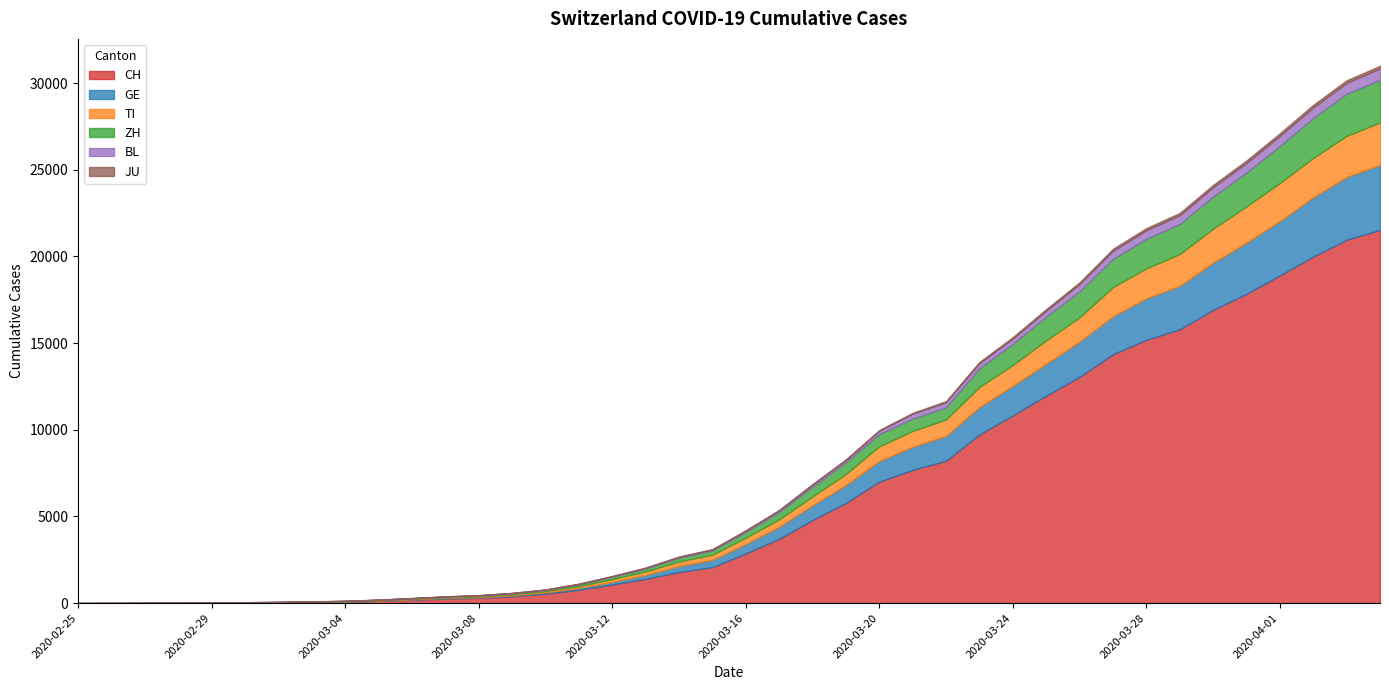

Reading left to right, transcribe all the data shown in this chart.

CH: 2020-02-25=0	2020-02-26=2	2020-02-27=6	2020-02-28=13	2020-02-29=23	2020-03-01=29	2020-03-02=40	2020-03-03=59	2020-03-04=83	2020-03-05=125	2020-03-06=197	2020-03-07=257	2020-03-08=303	2020-03-09=396	2020-03-10=542	2020-03-11=766	2020-03-12=1072	2020-03-13=1398	2020-03-14=1795	2020-03-15=2072	2020-03-16=2864	2020-03-17=3710	2020-03-18=4793	2020-03-19=5781	2020-03-20=7005	2020-03-21=7686	2020-03-22=8217	2020-03-23=9727	2020-03-24=10831	2020-03-25=11970	2020-03-26=13054	2020-03-27=14356	2020-03-28=15195	2020-03-29=15798	2020-03-30=16920	2020-03-31=17842	2020-04-01=18908	2020-04-02=19997	2020-04-03=20965	2020-04-04=21535
GE: 2020-02-25=0	2020-02-26=1	2020-02-27=1	2020-02-28=4	2020-02-29=8	2020-03-01=9	2020-03-02=10	2020-03-03=13	2020-03-04=14	2020-03-05=17	2020-03-06=25	2020-03-07=38	2020-03-08=40	2020-03-09=56	2020-03-10=76	2020-03-11=109	2020-03-12=150	2020-03-13=222	2020-03-14=340	2020-03-15=423	2020-03-16=544	2020-03-17=692	2020-03-18=848	2020-03-19=1027	2020-03-20=1194	2020-03-21=1331	2020-03-22=1430	2020-03-23=1582	2020-03-24=1699	2020-03-25=1837	2020-03-26=2033	2020-03-27=2190	2020-03-28=2393	2020-03-29=2505	2020-03-30=2721	2020-03-31=2958	2020-04-01=3137	2020-04-02=3420	2020-04-03=3621	2020-04-04=3753
TI: 2020-02-25=0	2020-02-26=1	2020-02-27=1	2020-02-28=1	2020-02-29=2	2020-03-01=2	2020-03-02=4	2020-03-03=8	2020-03-04=13	2020-03-05=25	2020-03-06=28	2020-03-07=41	2020-03-08=49	2020-03-09=61	2020-03-10=75	2020-03-11=108	2020-03-12=163	2020-03-13=206	2020-03-14=265	2020-03-15=293	2020-03-16=368	2020-03-17=426	2020-03-18=511	2020-03-19=638	2020-03-20=849	2020-03-21=916	2020-03-22=945	2020-03-23=1162	2020-03-24=1209	2020-03-25=1354	2020-03-26=1401	2020-03-27=1688	2020-03-28=1727	2020-03-29=1837	2020-03-30=1962	2020-03-31=2091	2020-04-01=2195	2020-04-02=2271	2020-04-03=2377	2020-04-04=2442
ZH: 2020-02-25=0	2020-02-26=0	2020-02-27=2	2020-02-28=2	2020-02-29=6	2020-03-01=7	2020-03-02=10	2020-03-03=13	2020-03-04=15	2020-03-05=23	2020-03-06=29	2020-03-07=34	2020-03-08=40	2020-03-09=49	2020-03-10=62	2020-03-11=101	2020-03-12=140	2020-03-13=163	2020-03-14=218	2020-03-15=250	2020-03-16=326	2020-03-17=429	2020-03-18=568	2020-03-19=679	2020-03-20=711	2020-03-21=711	2020-03-22=711	2020-03-23=1075	2020-03-24=1223	2020-03-25=1370	2020-03-26=1502	2020-03-27=1629	2020-03-28=1703	2020-03-29=1735	2020-03-30=1861	2020-03-31=1952	2020-04-01=2141	2020-04-02=2305	2020-04-03=2433	2020-04-04=2466
BL: 2020-02-25=0	2020-02-26=0	2020-02-27=0	2020-02-28=1	2020-02-29=2	2020-03-01=2	2020-03-02=2	2020-03-03=2	2020-03-04=2	2020-03-05=6	2020-03-06=6	2020-03-07=15	2020-03-08=19	2020-03-09=20	2020-03-10=22	2020-03-11=26	2020-03-12=26	2020-03-13=42	2020-03-14=47	2020-03-15=54	2020-03-16=76	2020-03-17=89	2020-03-18=116	2020-03-19=134	2020-03-20=184	2020-03-21=282	2020-03-22=289	2020-03-23=302	2020-03-24=306	2020-03-25=341	2020-03-26=422	2020-03-27=466	2020-03-28=502	2020-03-29=511	2020-03-30=539	2020-03-31=561	2020-04-01=588	2020-04-02=610	2020-04-03=625	2020-04-04=656
JU: 2020-02-25=0	2020-02-26=0	2020-02-27=1	2020-02-28=1	2020-02-29=1	2020-03-01=1	2020-03-02=1	2020-03-03=2	2020-03-04=2	2020-03-05=4	2020-03-06=4	2020-03-07=5	2020-03-08=5	2020-03-09=7	2020-03-10=7	2020-03-11=7	2020-03-12=12	2020-03-13=17	2020-03-14=18	2020-03-15=19	2020-03-16=25	2020-03-17=29	2020-03-18=32	2020-03-19=36	2020-03-20=44	2020-03-21=54	2020-03-22=61	2020-03-23=69	2020-03-24=82	2020-03-25=92	2020-03-26=100	2020-03-27=114	2020-03-28=119	2020-03-29=127	2020-03-30=128	2020-03-31=140	2020-04-01=145	2020-04-02=149	2020-04-03=149	2020-04-04=154